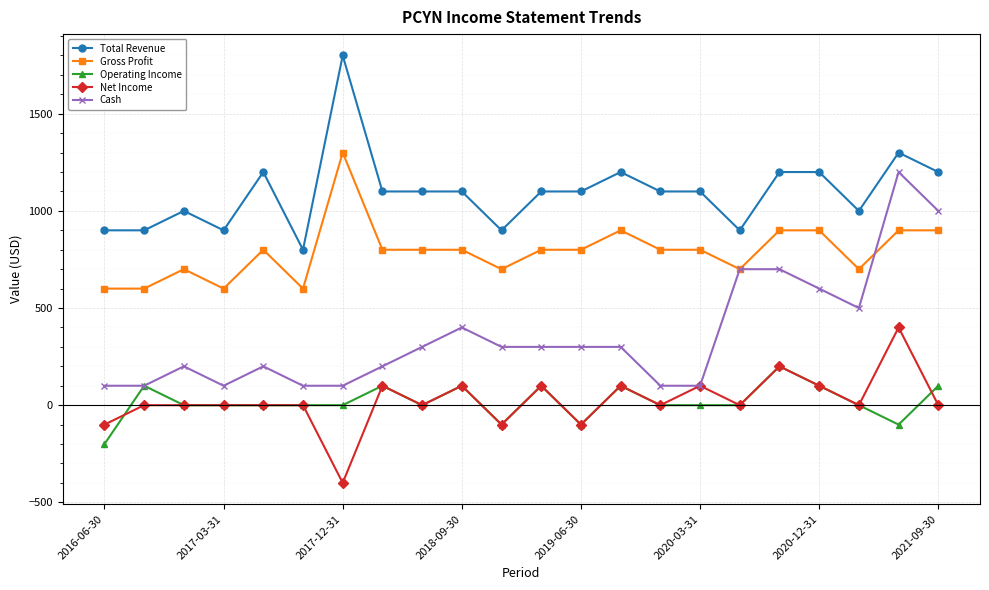

True or false: Total Revenue and Net Income intersect in this chart.

False